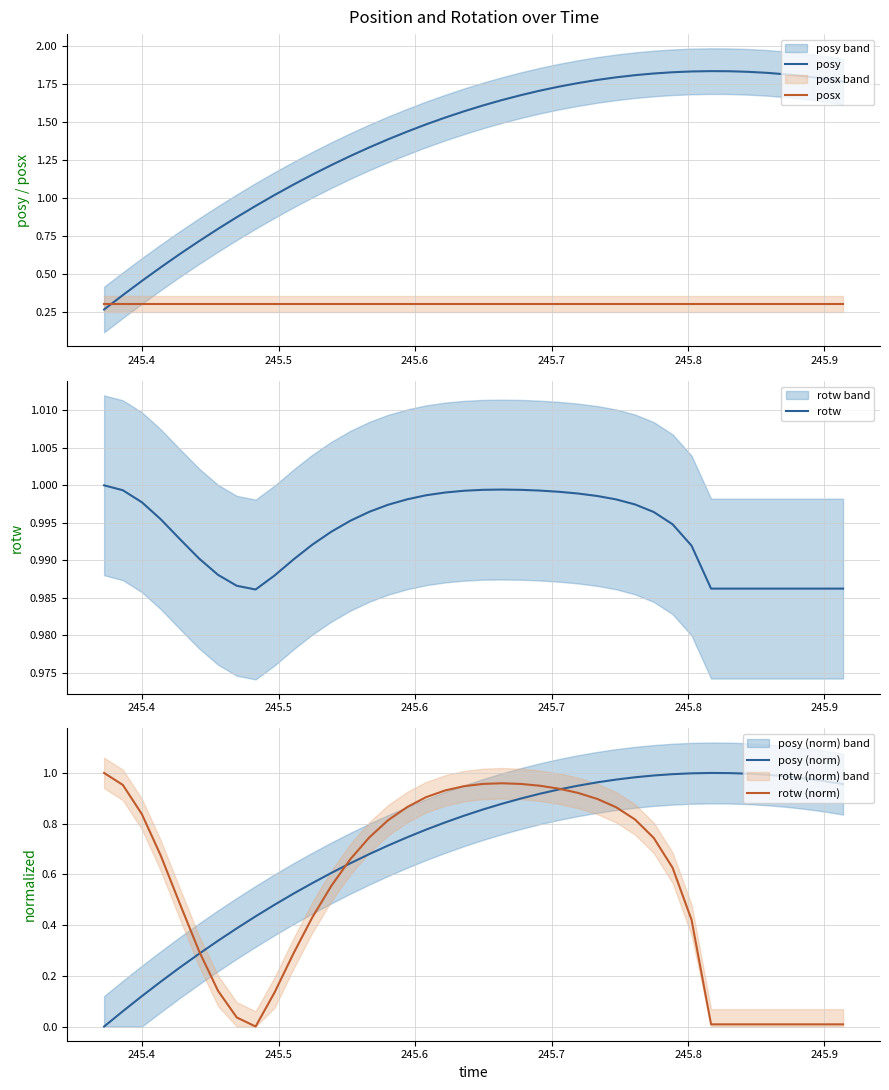

Which series ends up on top after the final intersection of posy and posx?

posy